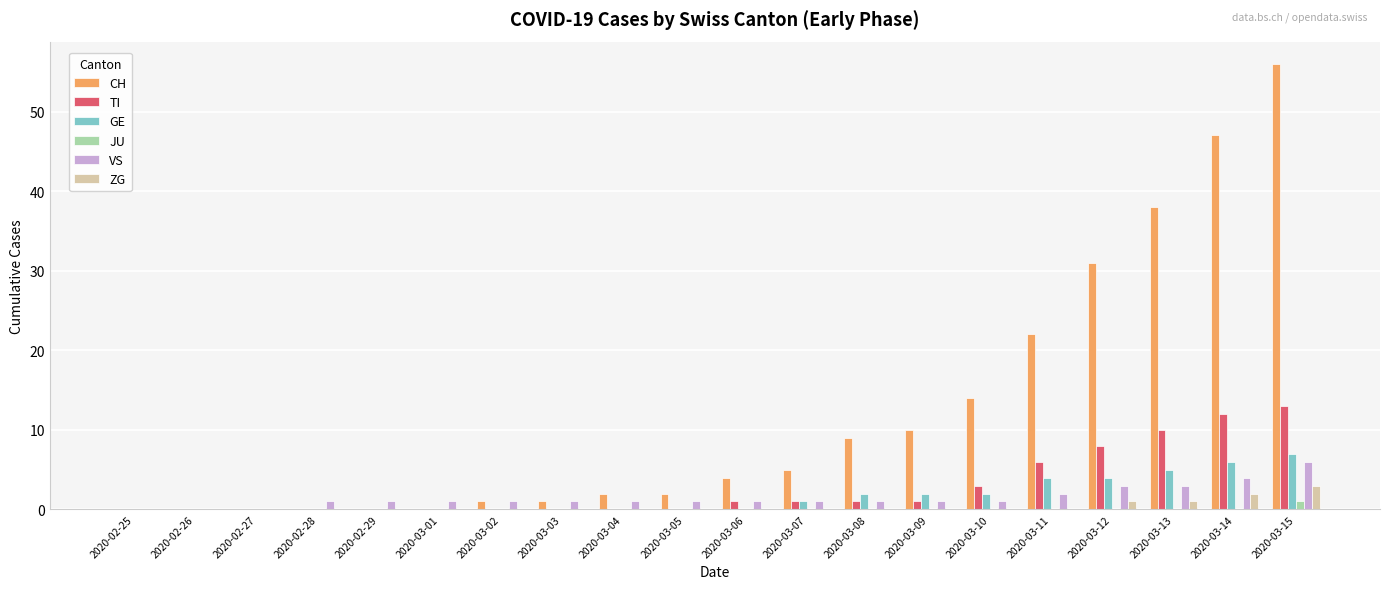

Which category has the highest value in the CH series?

2020-03-15